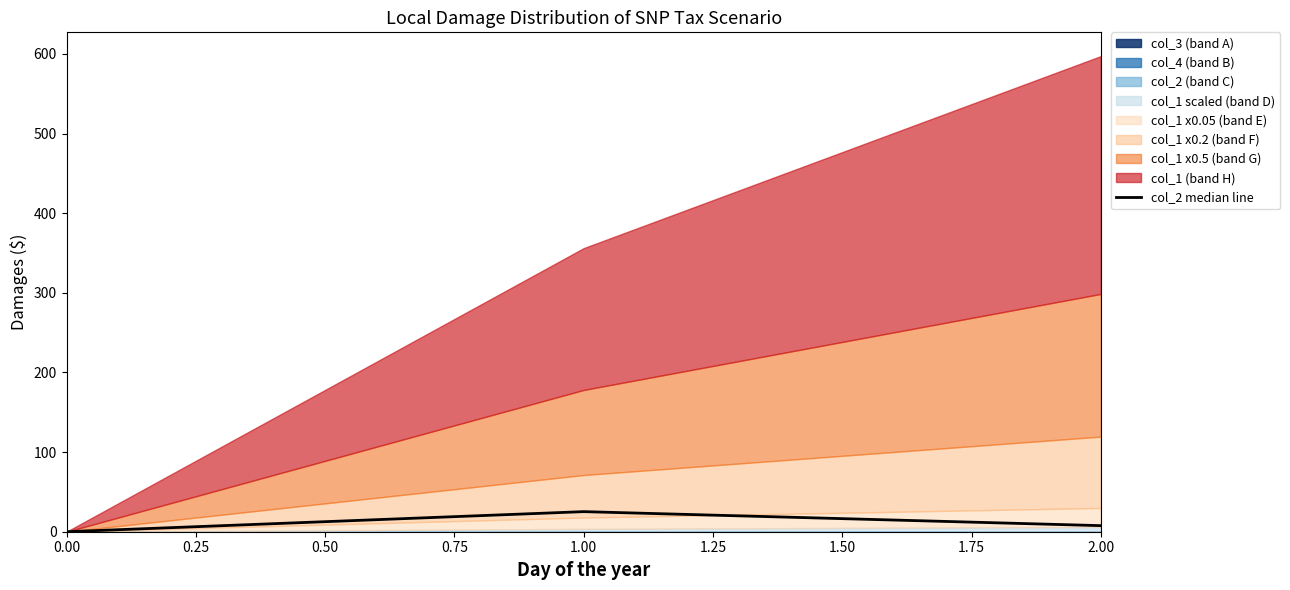

The value at 0.00 is -7.8. True or false?

False